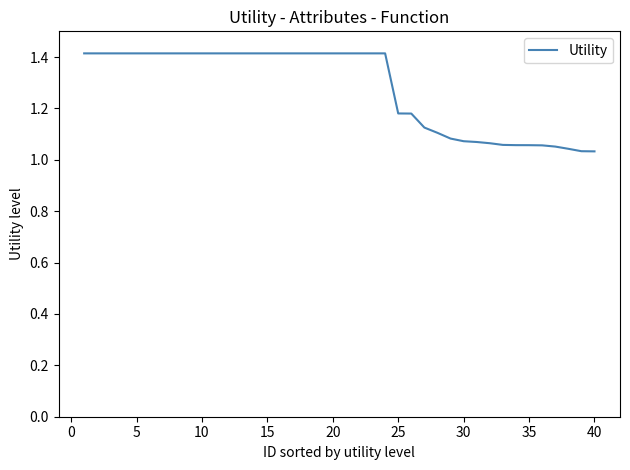

What is the maximum value shown in the chart?

1.4